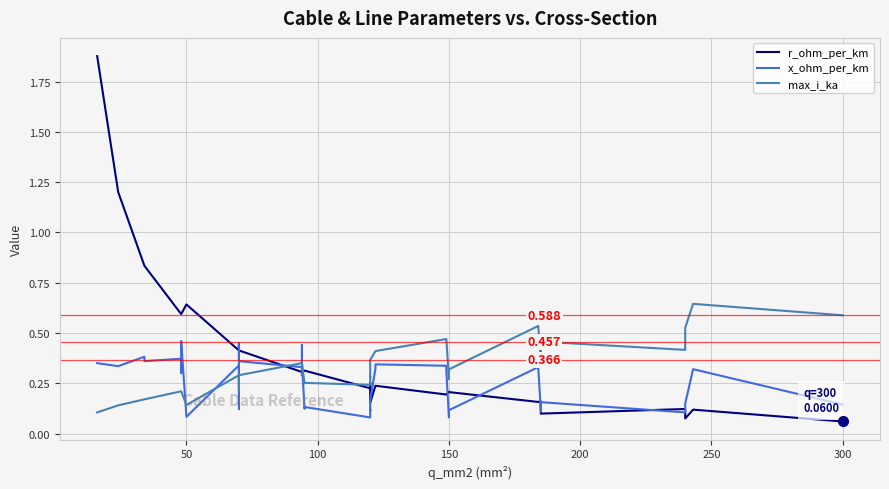

What is the greatest value displayed?

1.9